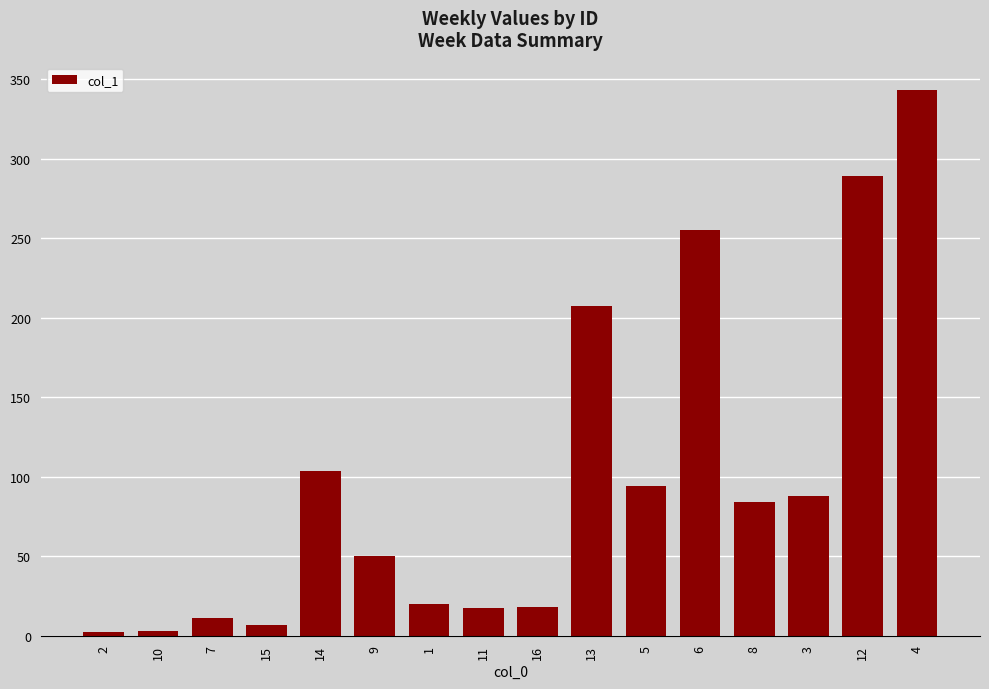

True or false: the data shows 17.3 at 11.

True